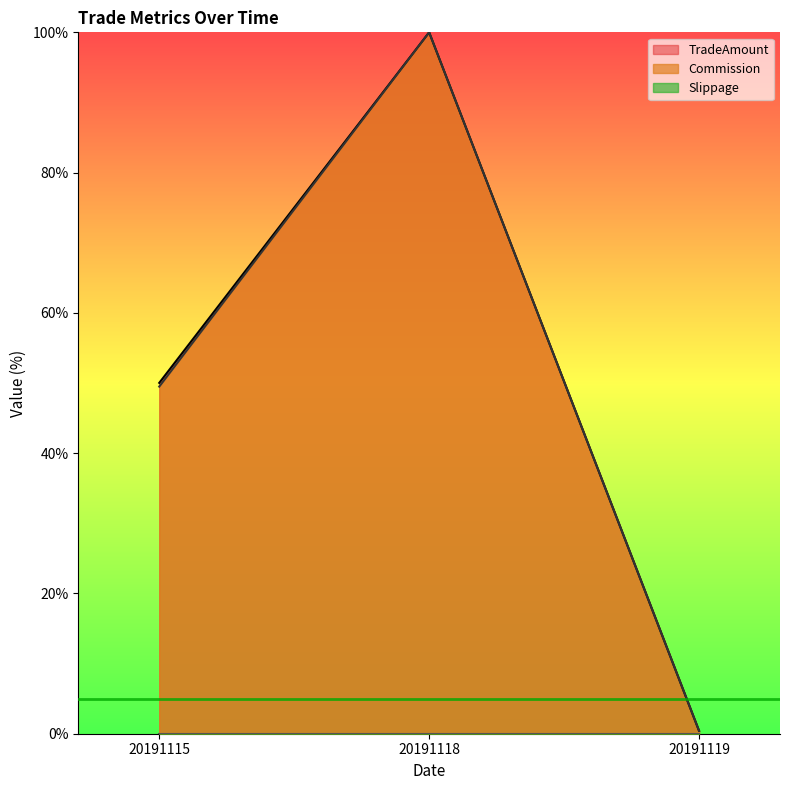

What is the total value across all series at 20191118?

200.0